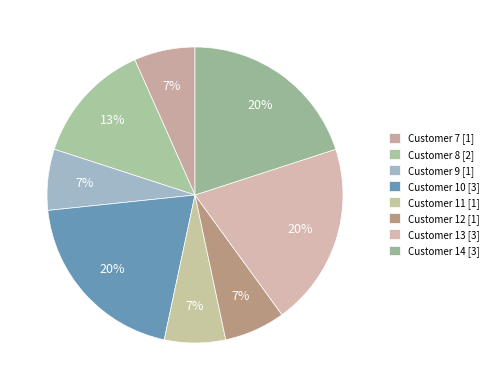

What is the largest slice in the pie chart?

10